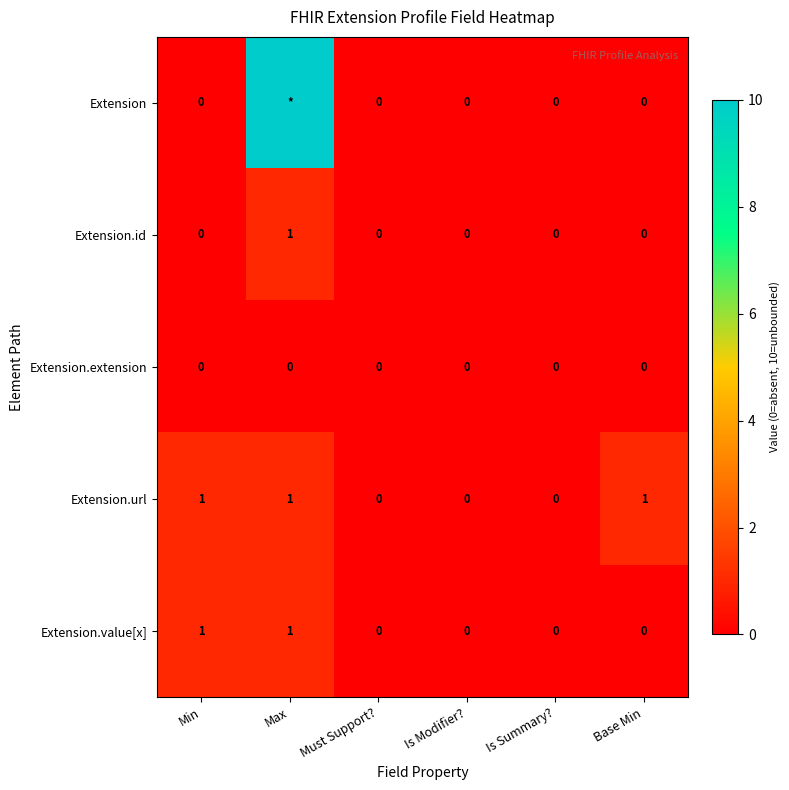

How many data points in Extension.id are above 0?

1